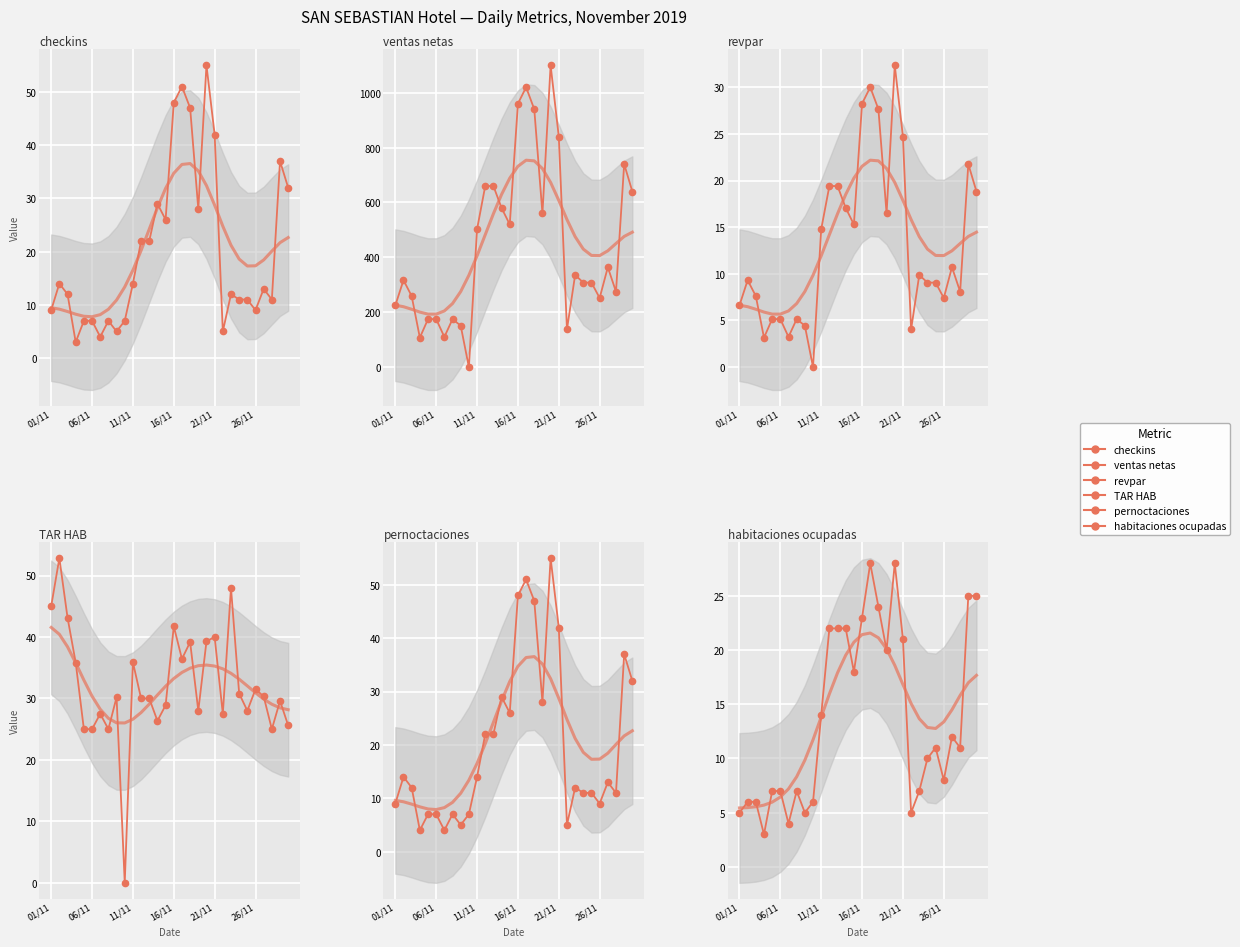

Which series has the largest range (max minus min)?

ventas netas